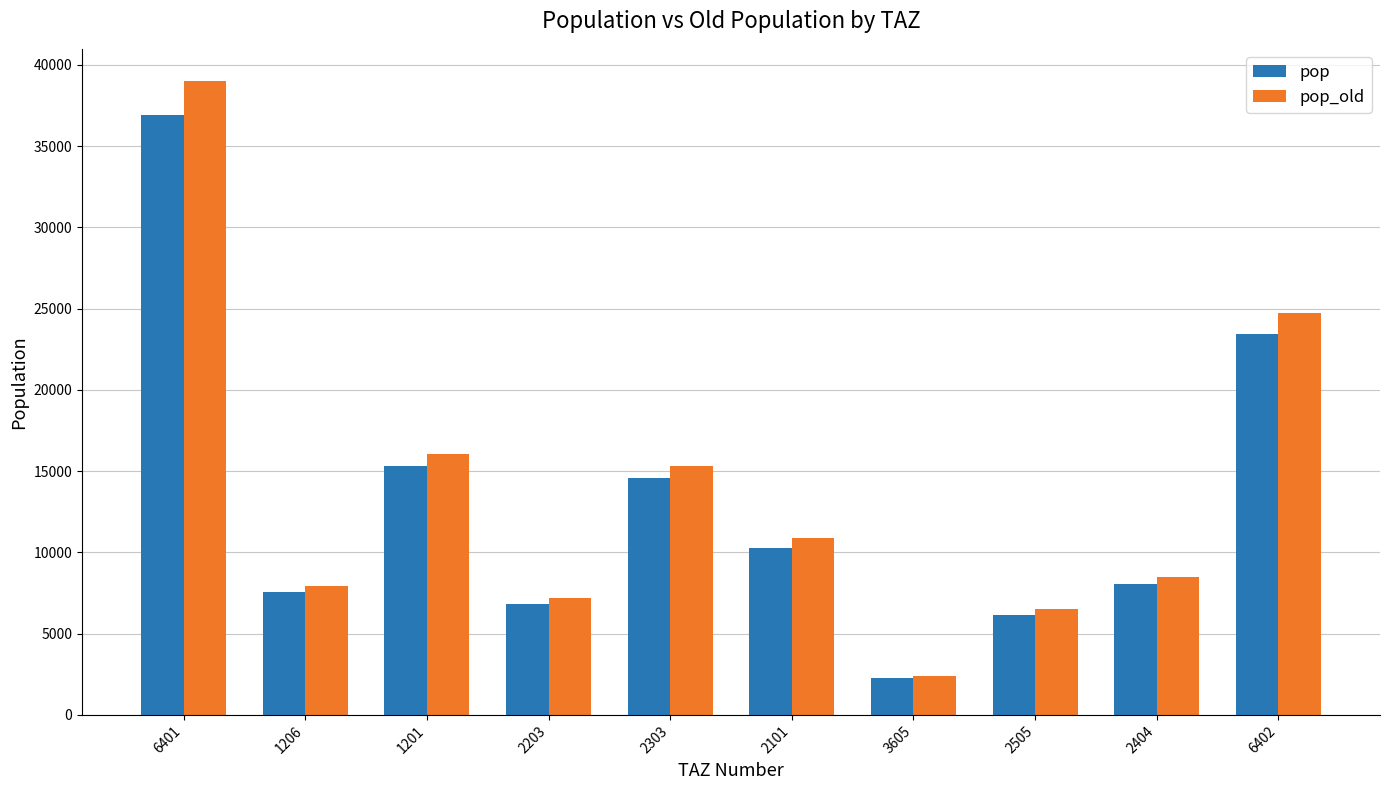

Between 2101 and 6402, which series saw the biggest shift?

pop_old